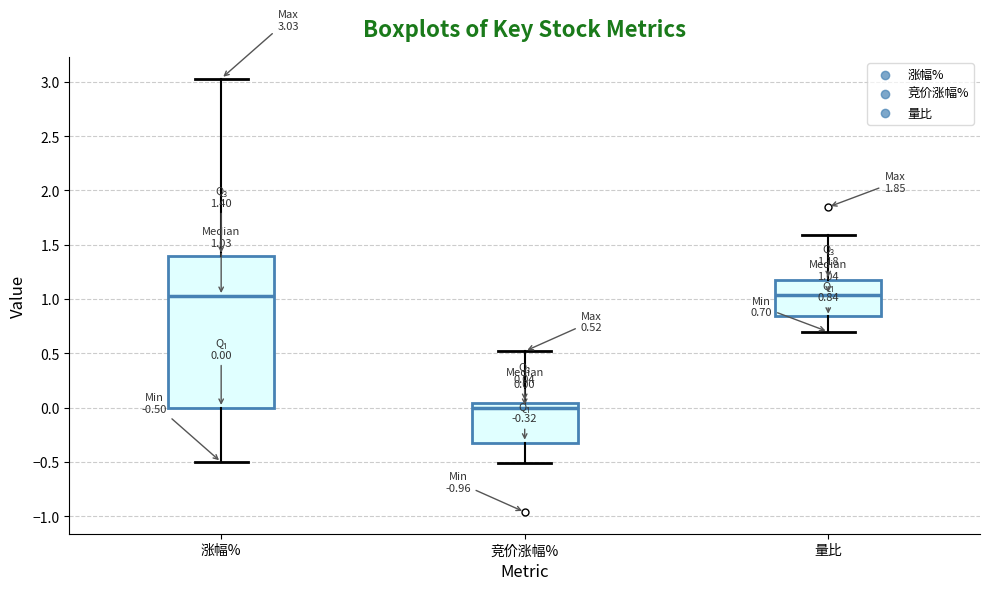

Which box is the tallest, from its lower edge to its upper edge?

涨幅%